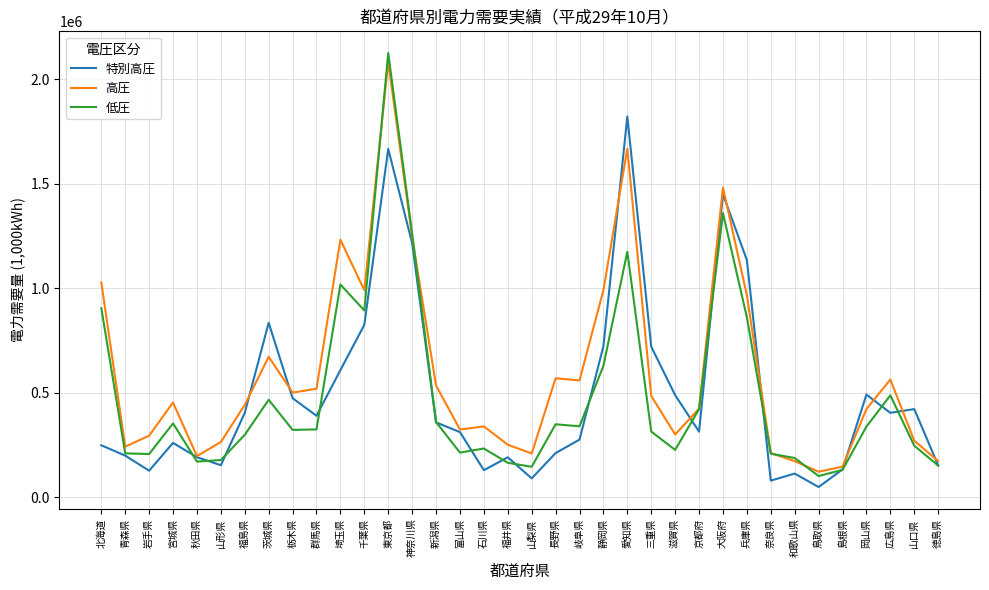

The value of 高圧 at 徳島県 is 173632.0. True or false?

True